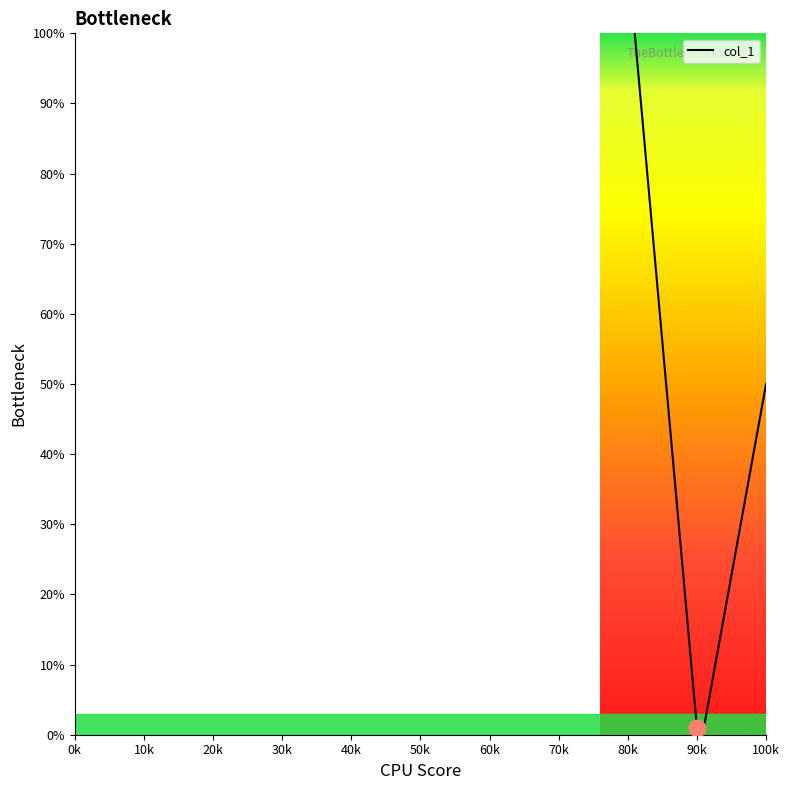

True or false: there are more than 1 points higher than both neighbors.

False